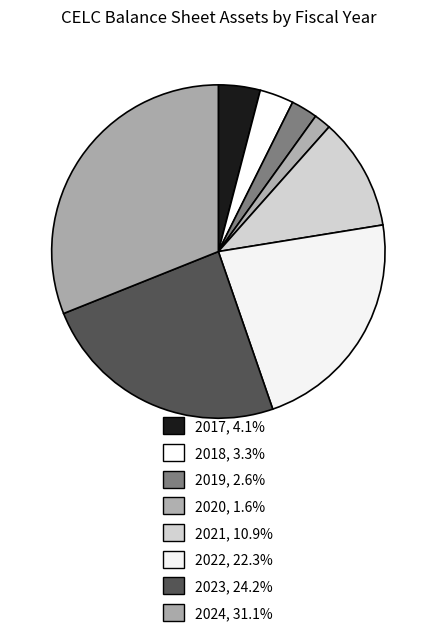

Is there a majority slice in this chart?

No